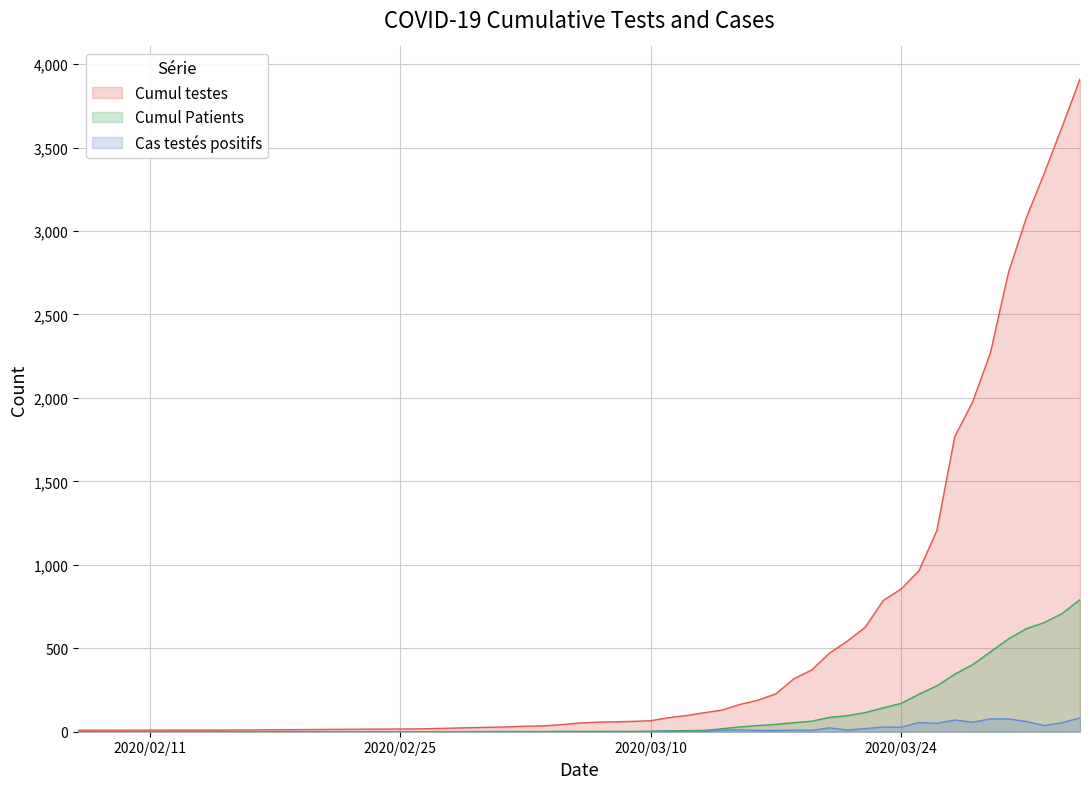

How many data points in Cumul testes are above 227?

17